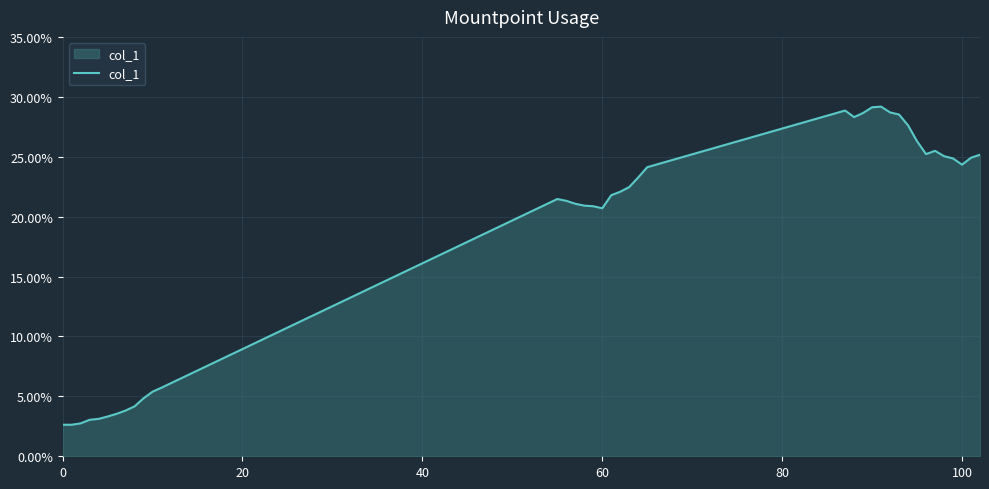

What is the smallest value displayed?

2.6